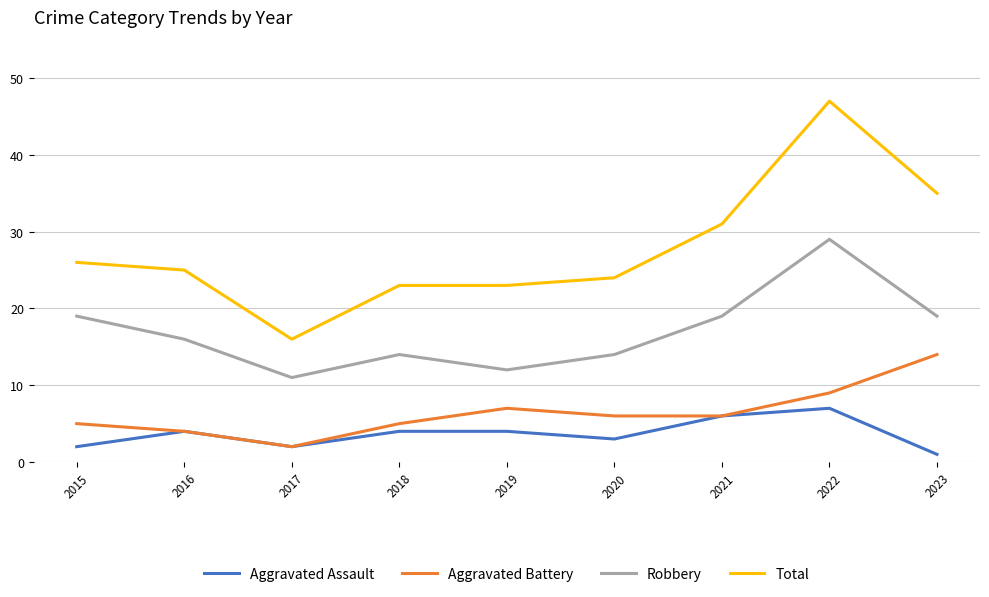

What is the approximate value of Total at 2016?

25